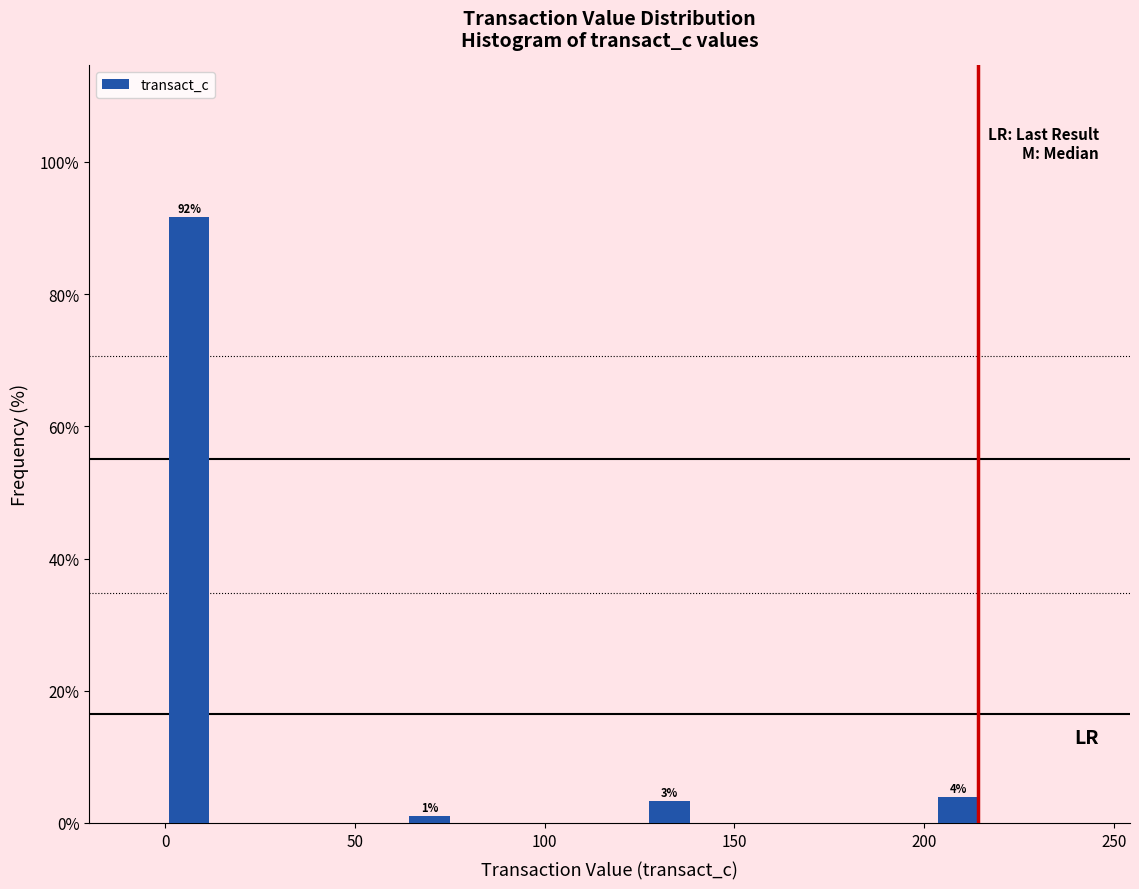

Read against the x-axis, roughly where is the centre of the tallest bar?

5